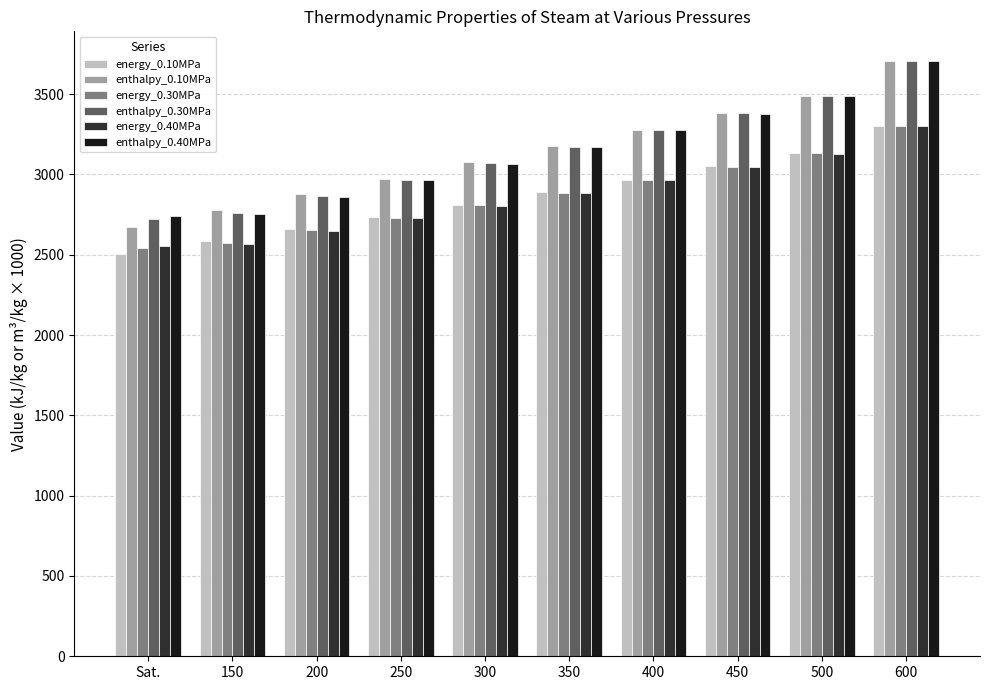

What is the spread (max minus min) of values at 400?

313.7